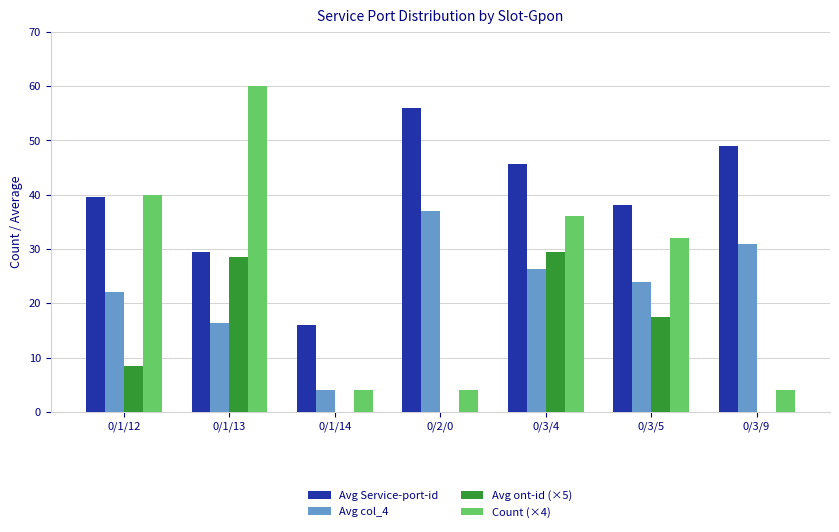

What are all the series names shown in the legend?

Avg Service-port-id, Avg col_4, Avg ont-id (×5), Count (×4)